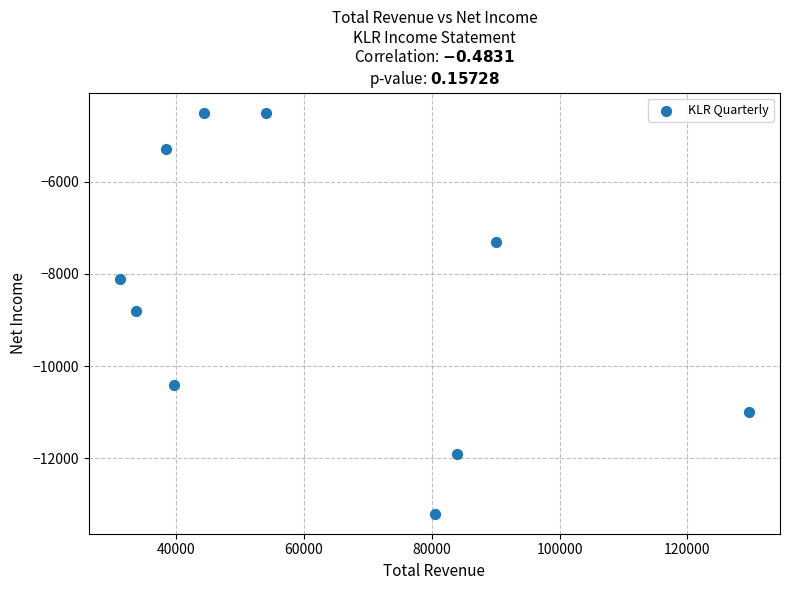

What is the range of Y values (max minus min)?

8700